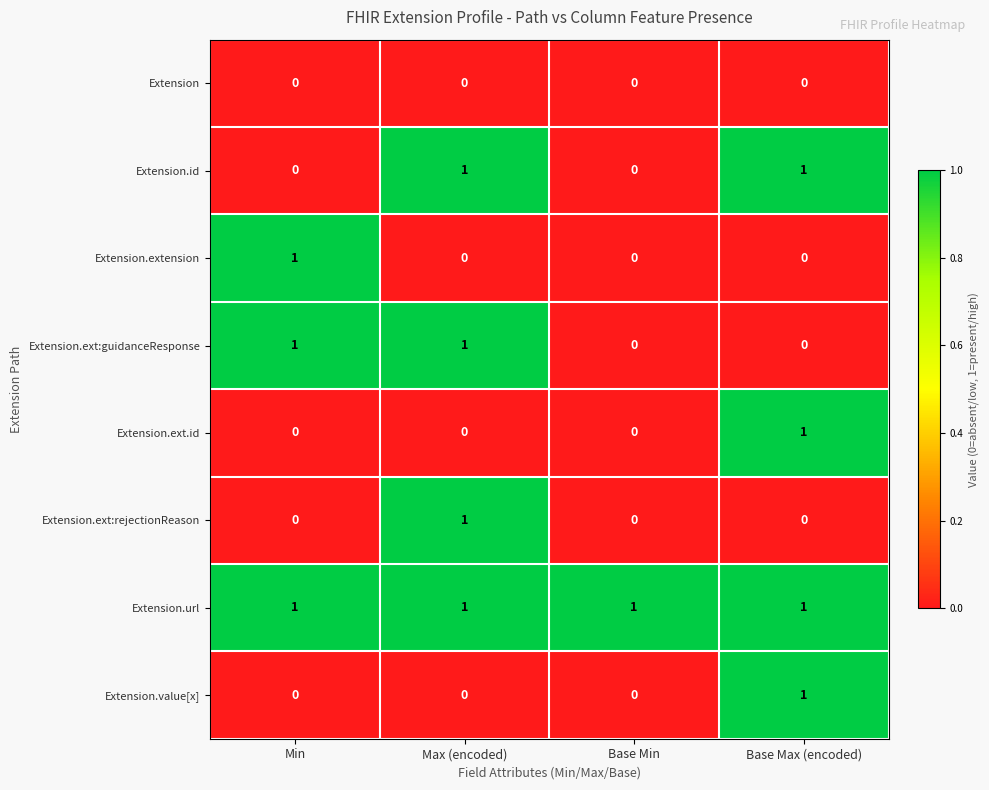

The value of Extension at Base Min is 0. True or false?

True